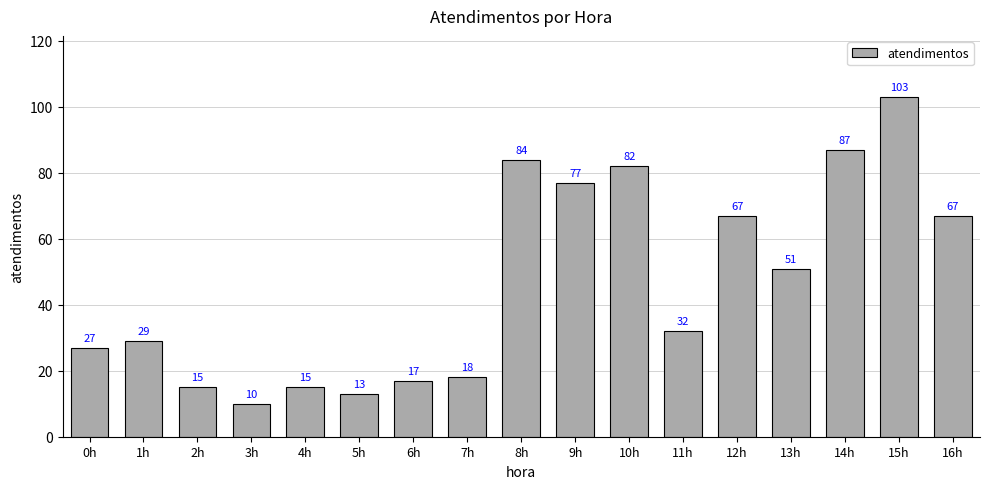

What is the label of the 7th bar from the right?

10h